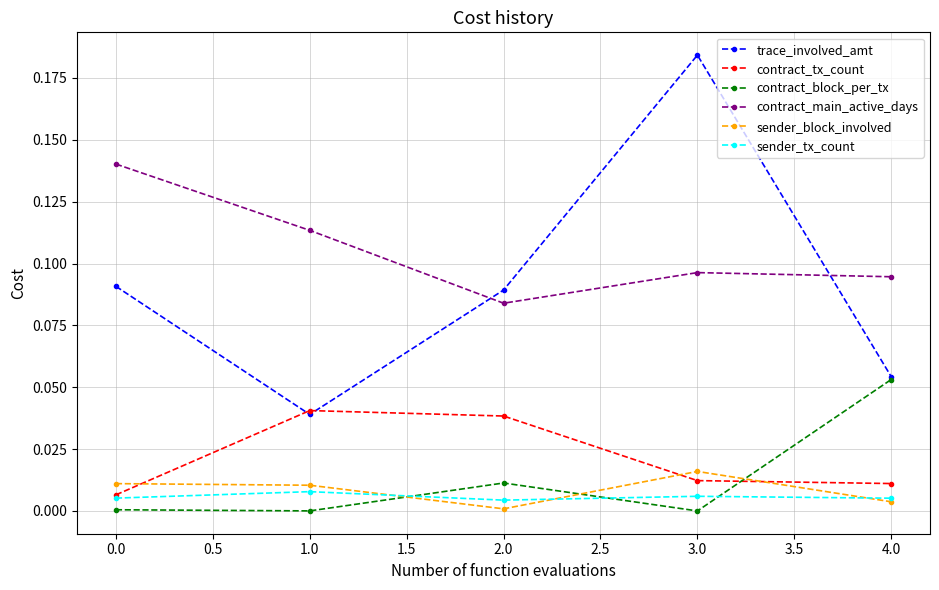

What is the label of the 2nd point from the right?

3.0